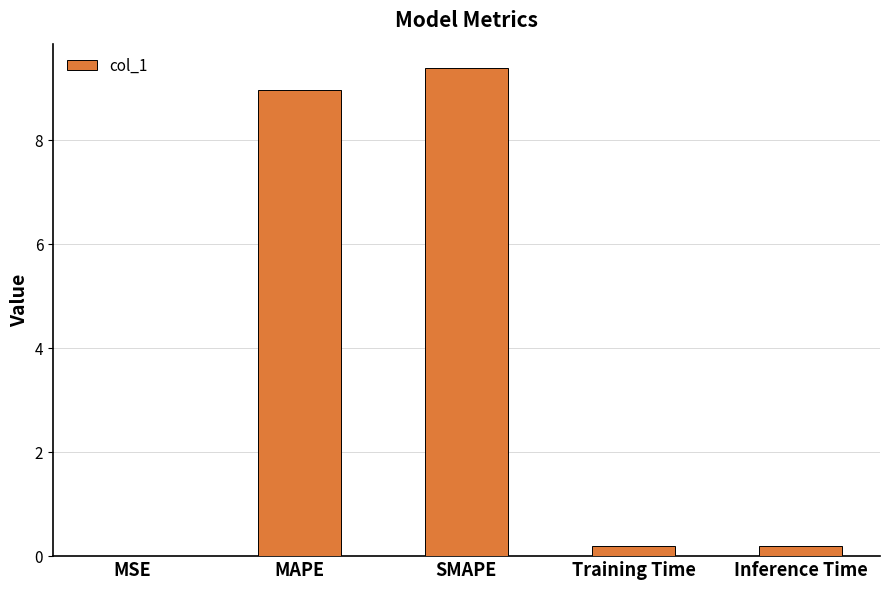

Is it true that the value at Training Time is 0.2?

True